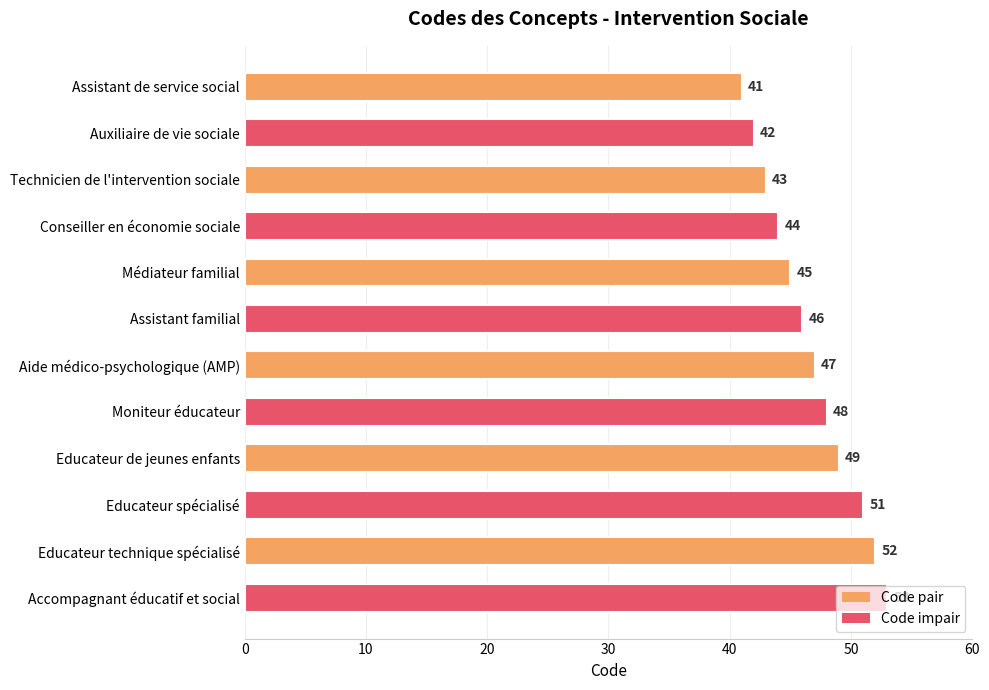

How many distinct data groups are displayed?

1